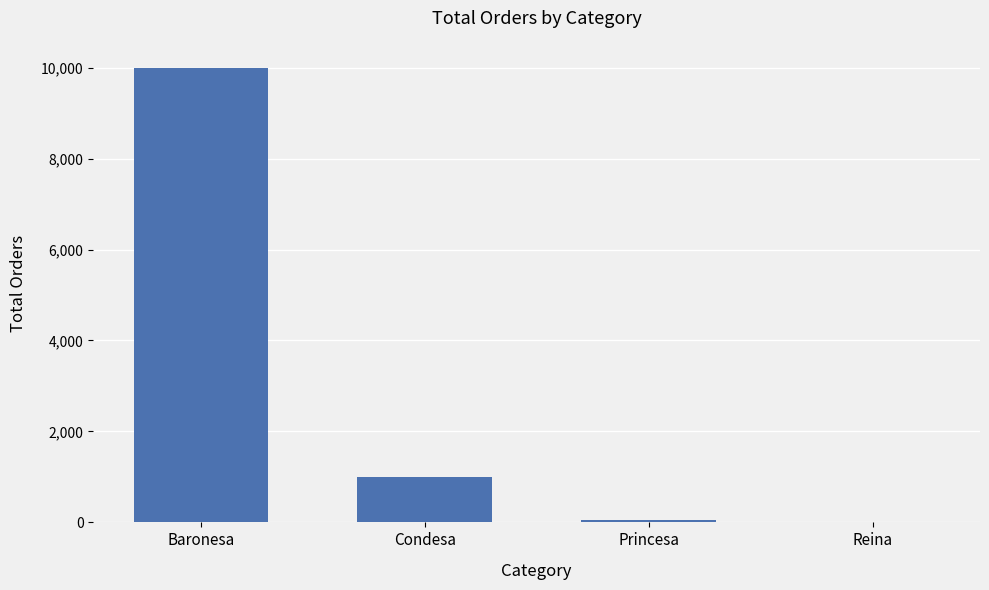

The value at Baronesa is 17704. True or false?

False